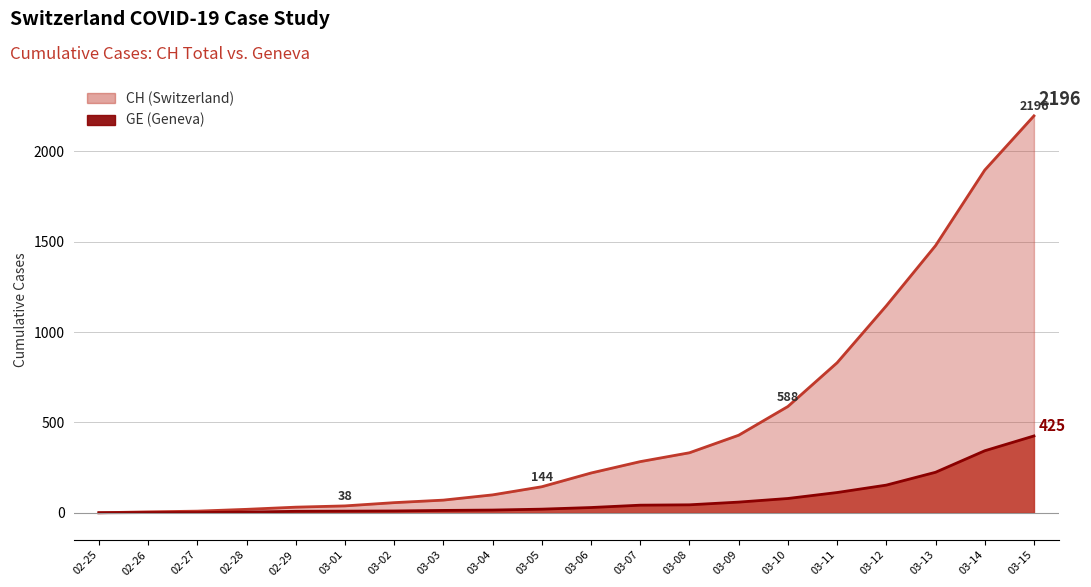

True or false: GE and CH cross at least once.

False